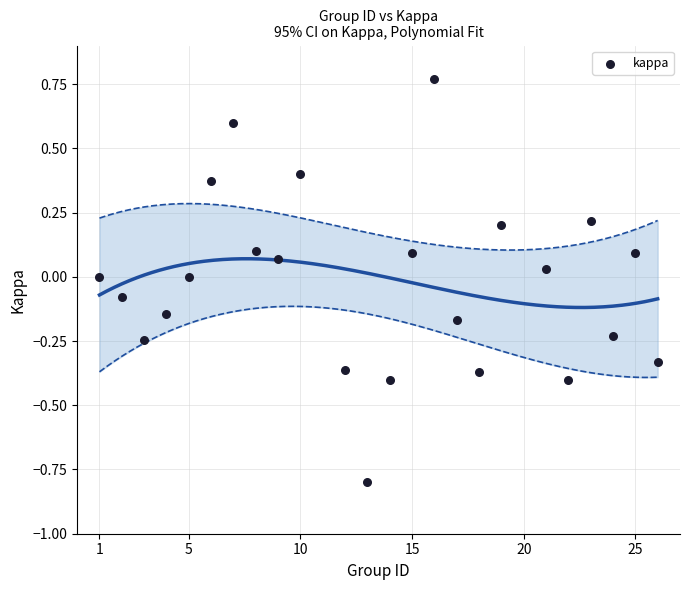

What is the range of Y values (max minus min)?

1.6